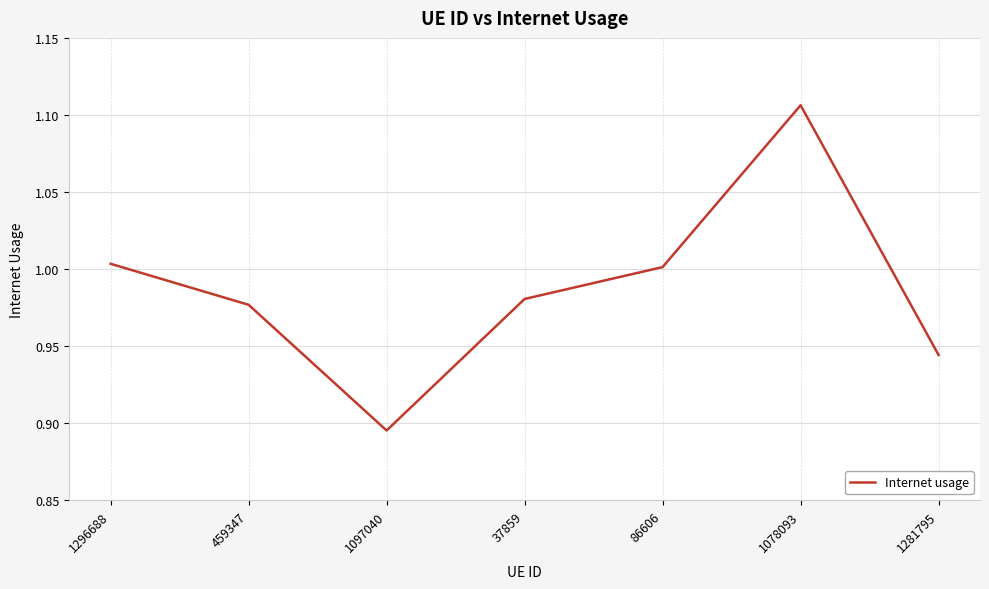

The value at 459347 is 1.0. True or false?

True